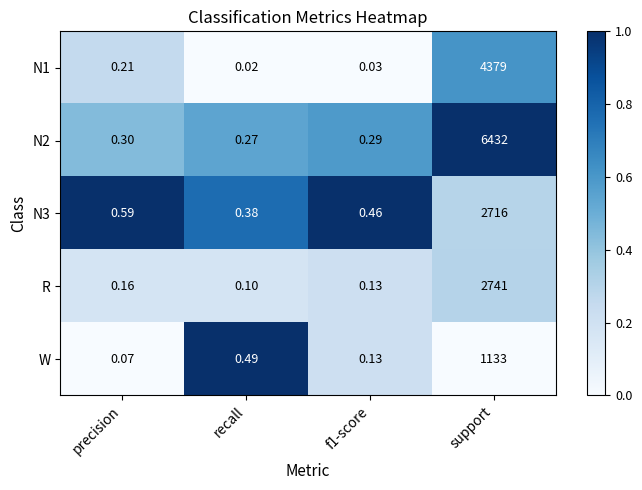

At which label is N3 closest to 1358?

precision